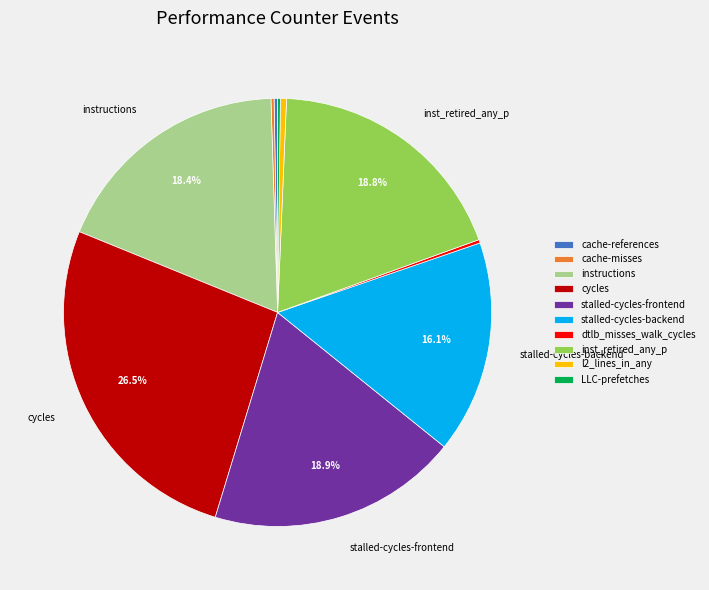

Which slice is the largest?

cycles